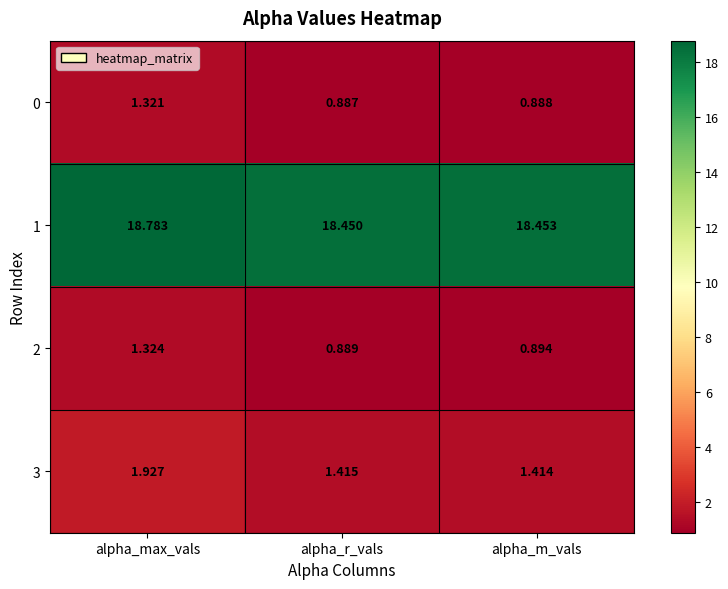

What is the difference between the highest and lowest values at alpha_max_vals?

17.5